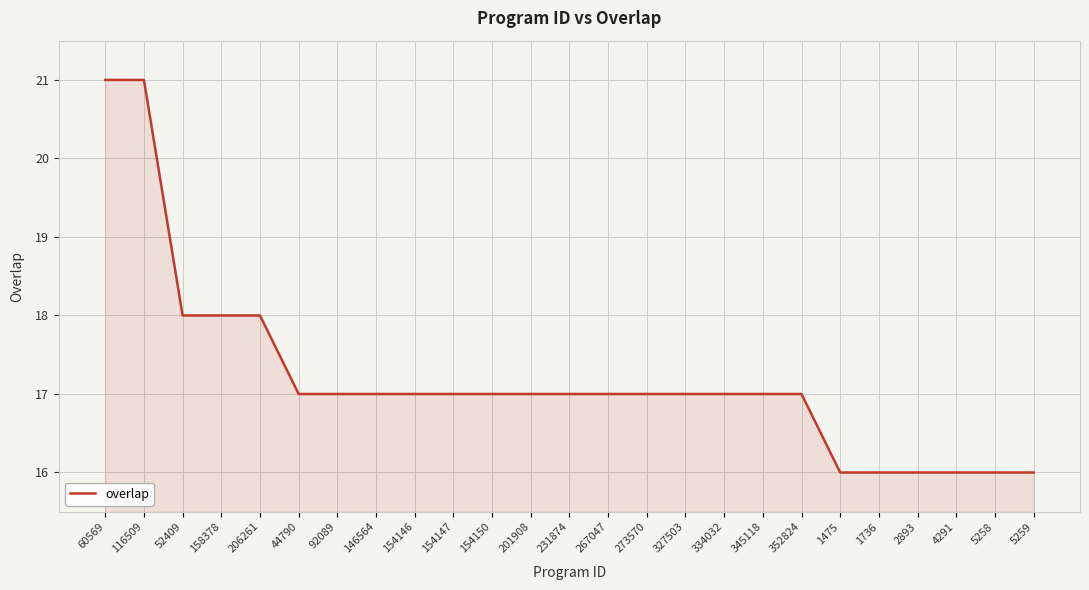

What is the maximum value shown in the chart?

21